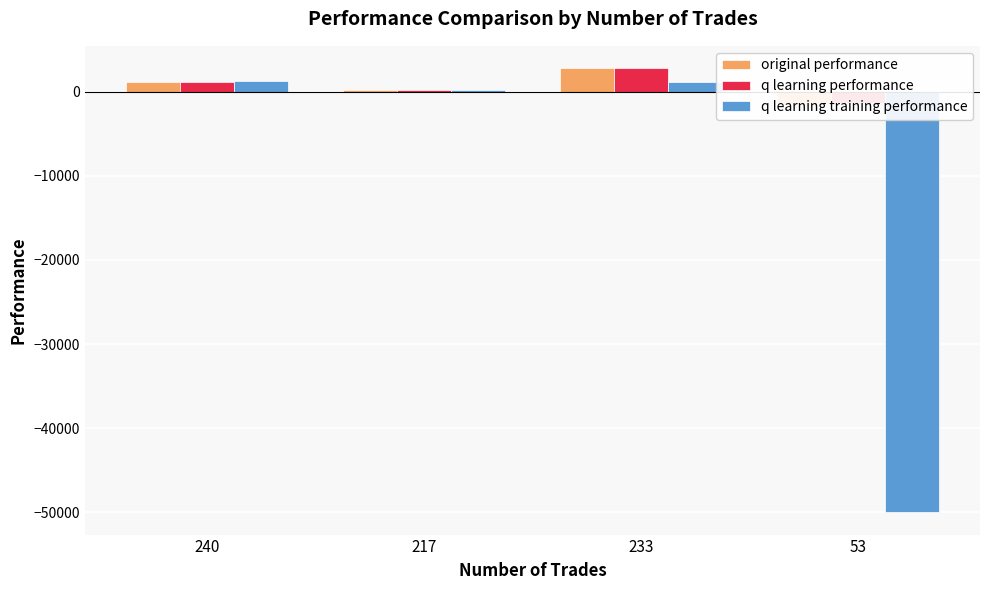

At 53, list the series in order from smallest to largest.

q learning training performance, original performance, q learning performance